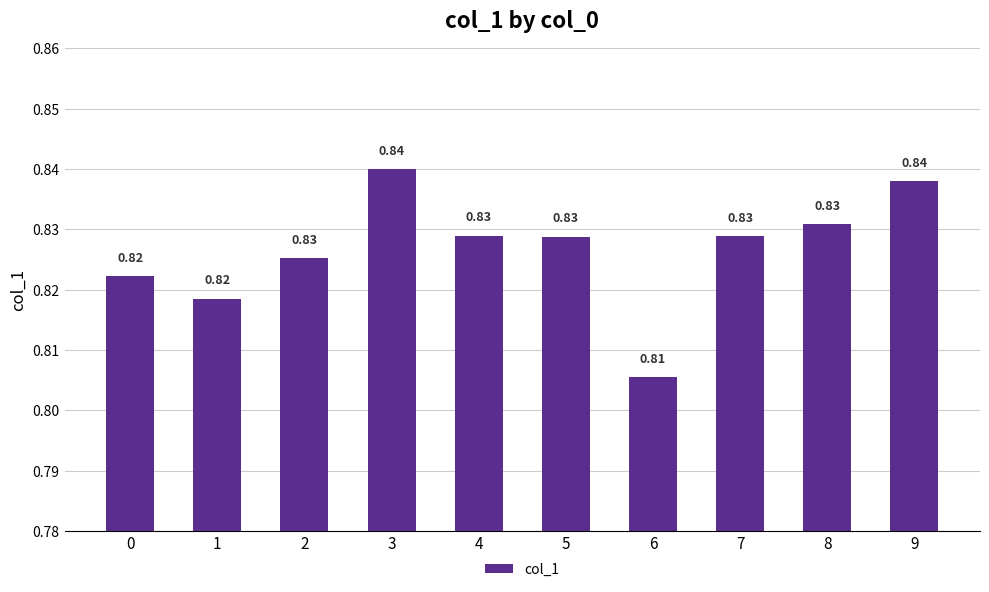

Are the bars horizontal?

No